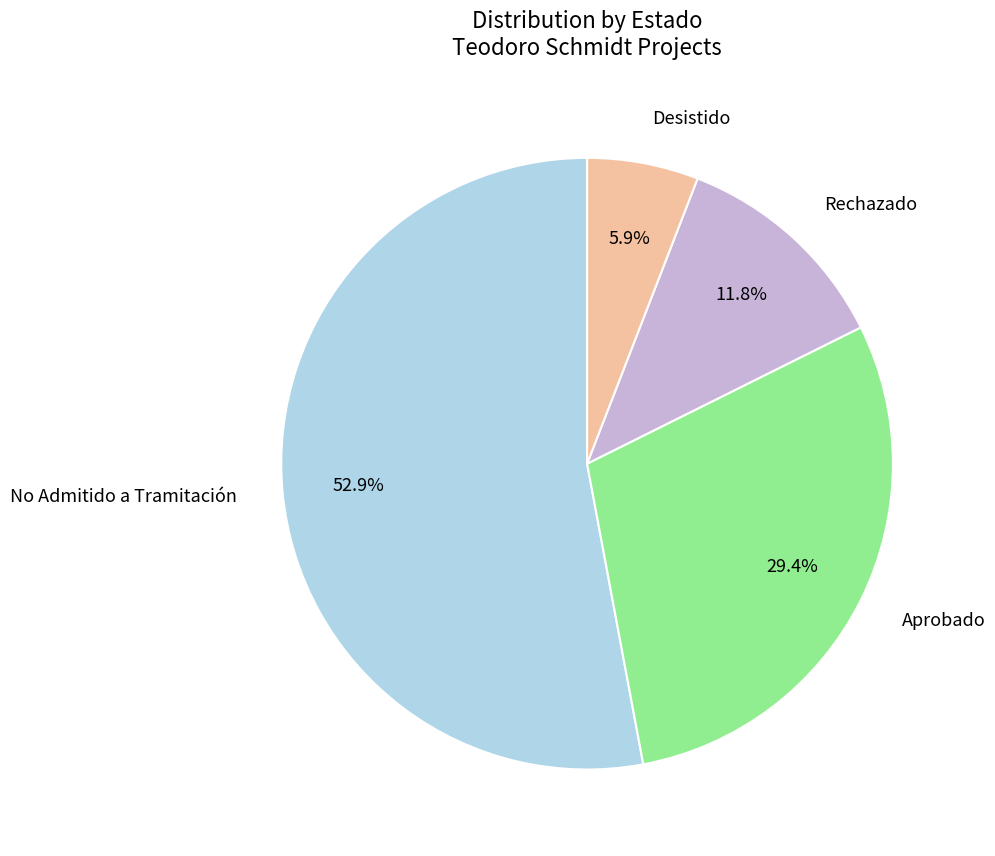

Rank the categories by value from highest to lowest.

No Admitido a Tramitación, Aprobado, Rechazado, Desistido